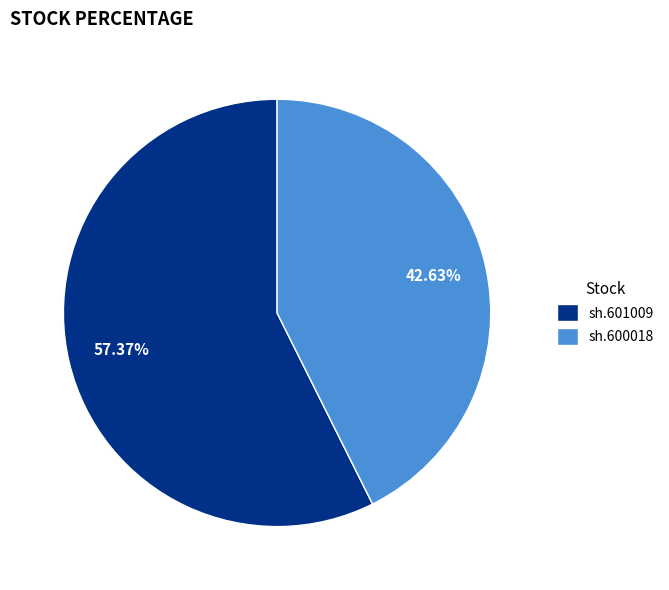

What percentage is the sh.601009 slice, to the nearest percent?

57%